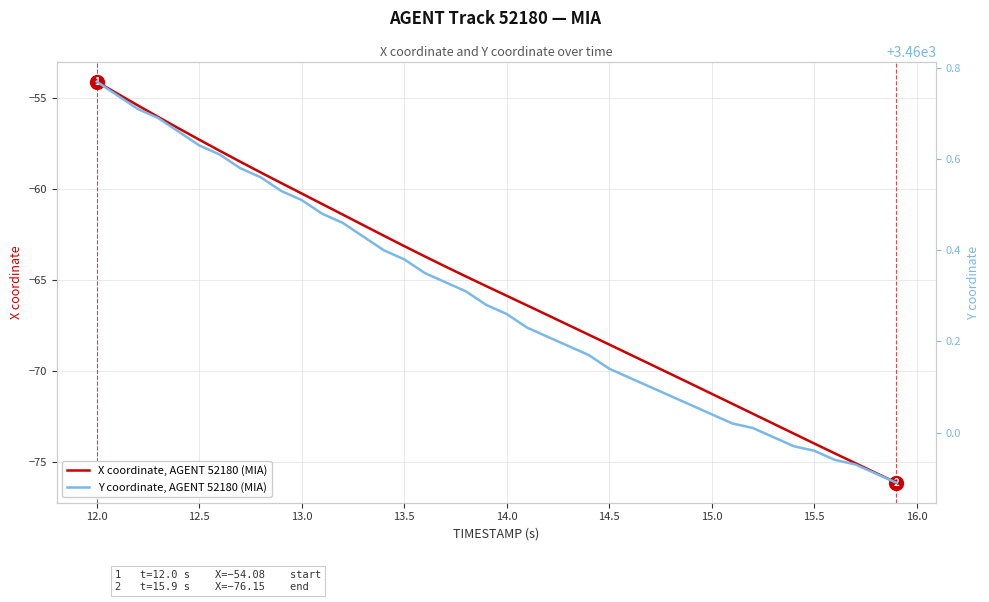

The X coordinate, AGENT 52180 (MIA) series shows -65.9 at 14.0. True or false?

True